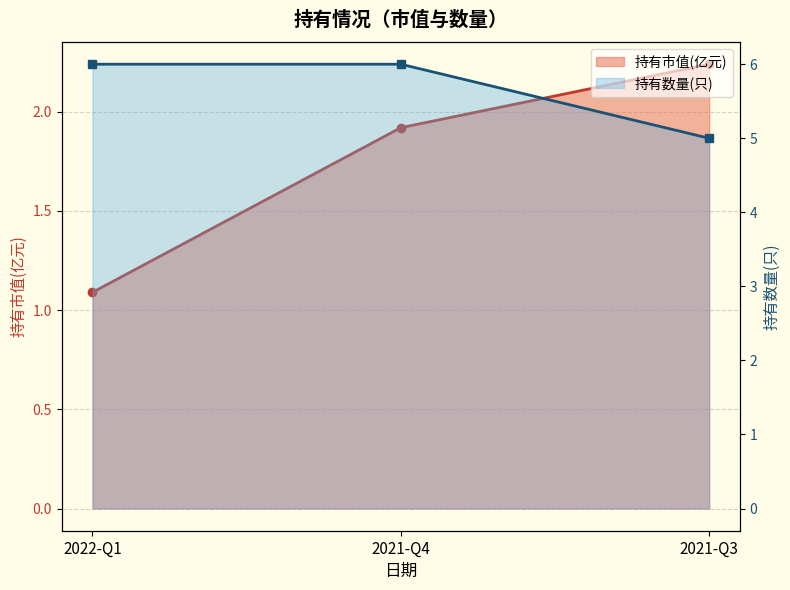

The 持有市值(亿元) series shows 2.7 at 2021-Q4. True or false?

False